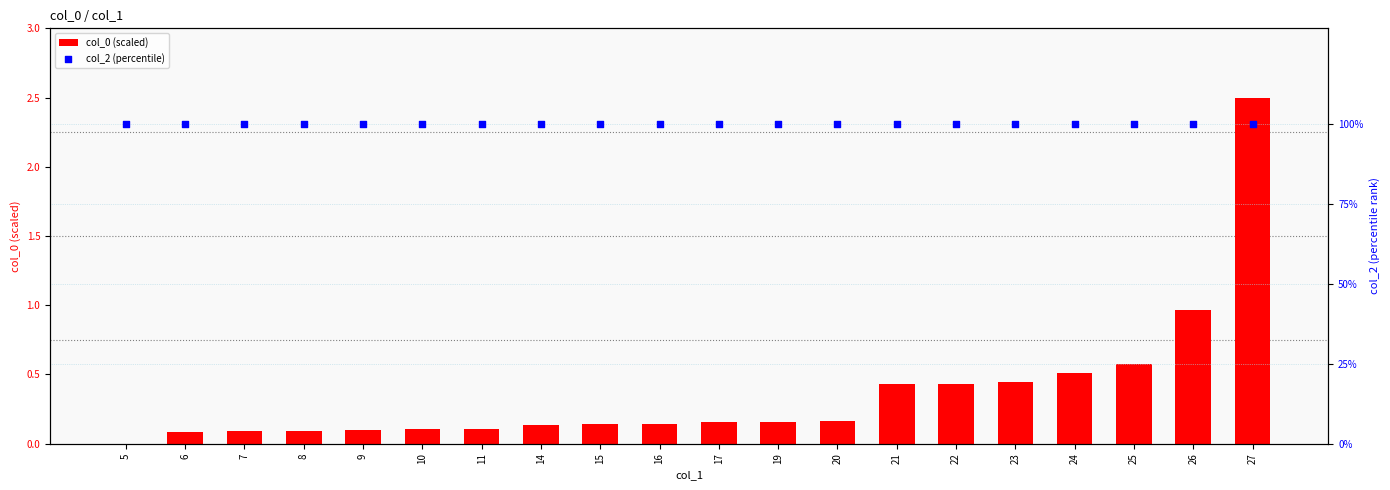

Is the value of col_0 (scaled) at 19 greater than the value of col_2 (percentile) at 23?

No